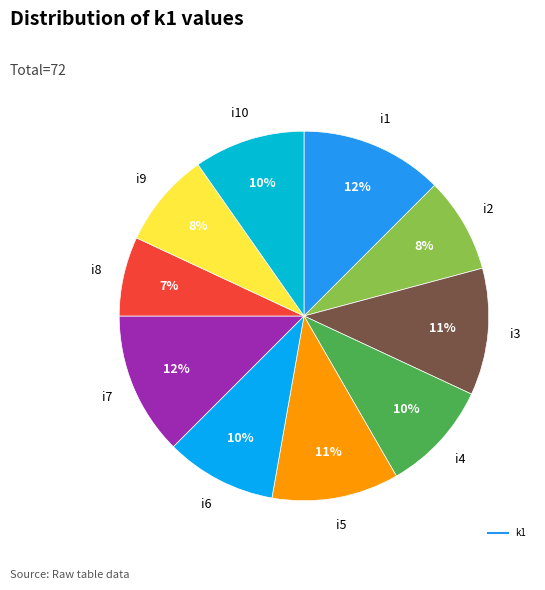

How many slices are in this pie chart?

10